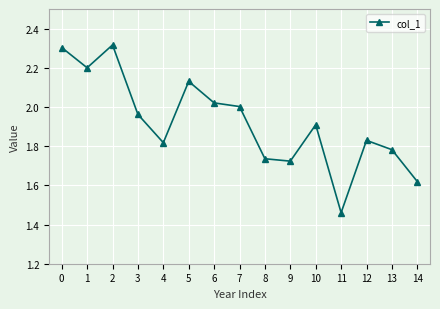

Where is the first local maximum?

2